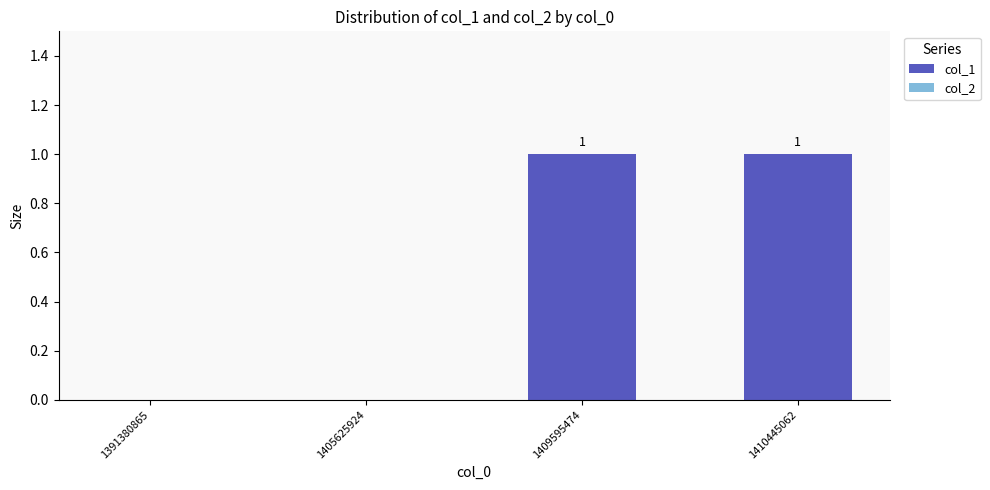

True or false: the data shows 2 at 1410445062.

False